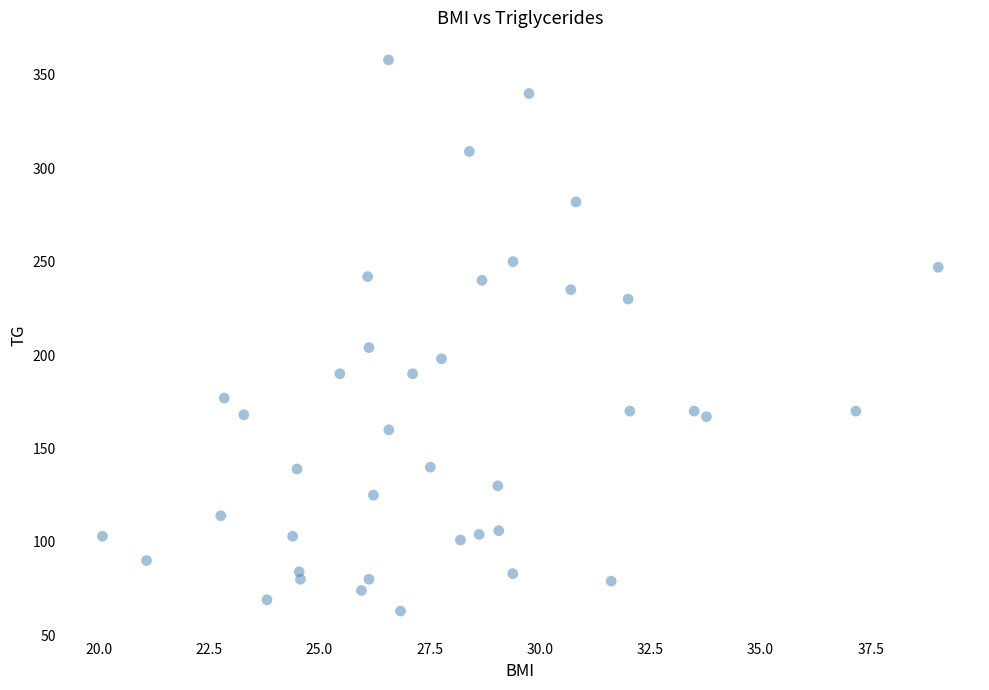

What is the range of Y values (max minus min)?

295